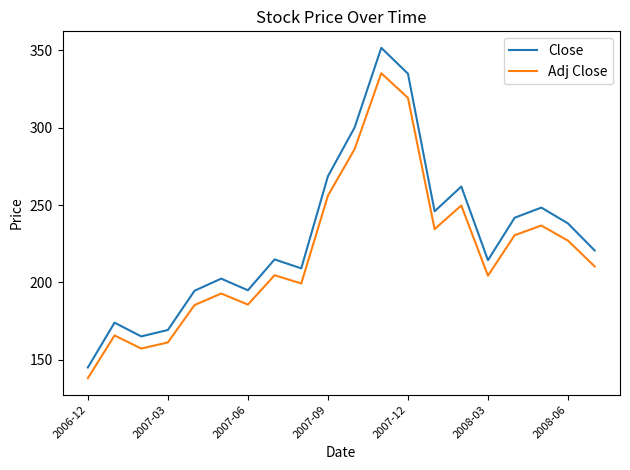

Which series has the largest total across all categories?

Close